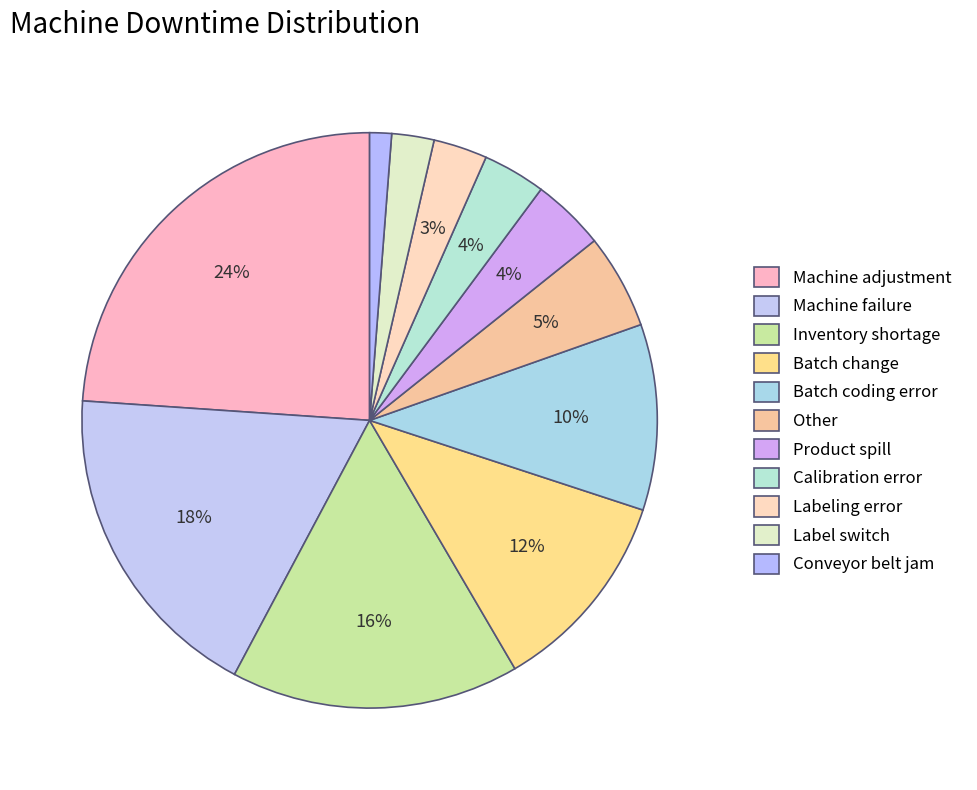

How many slices are in this pie chart?

11